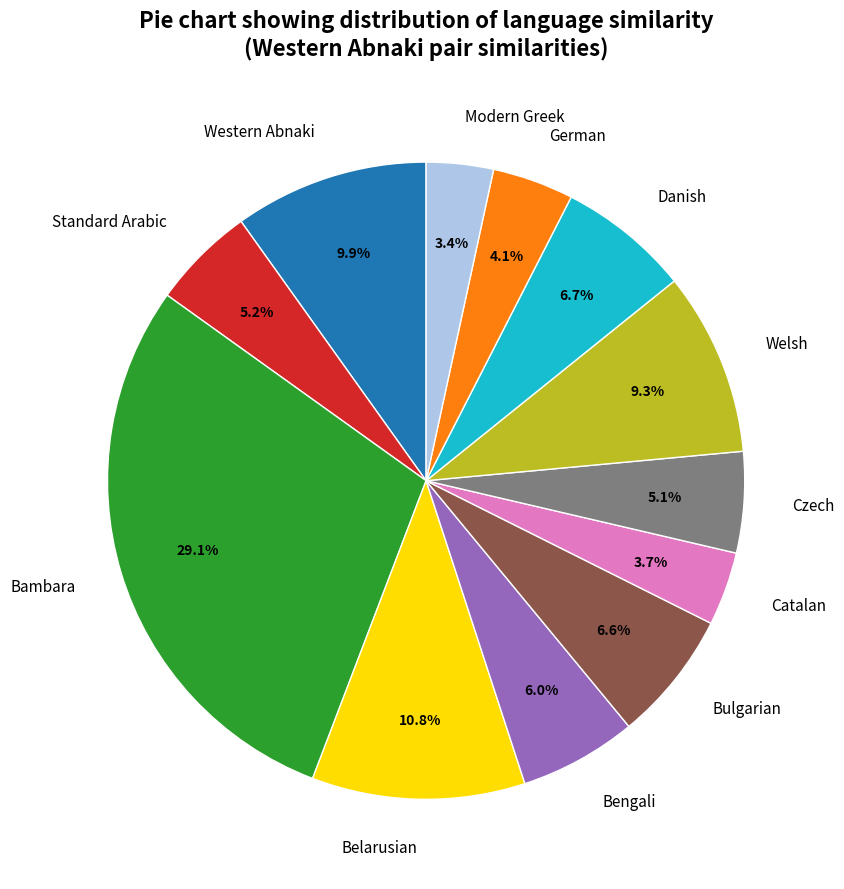

How many segments does this pie chart have?

12